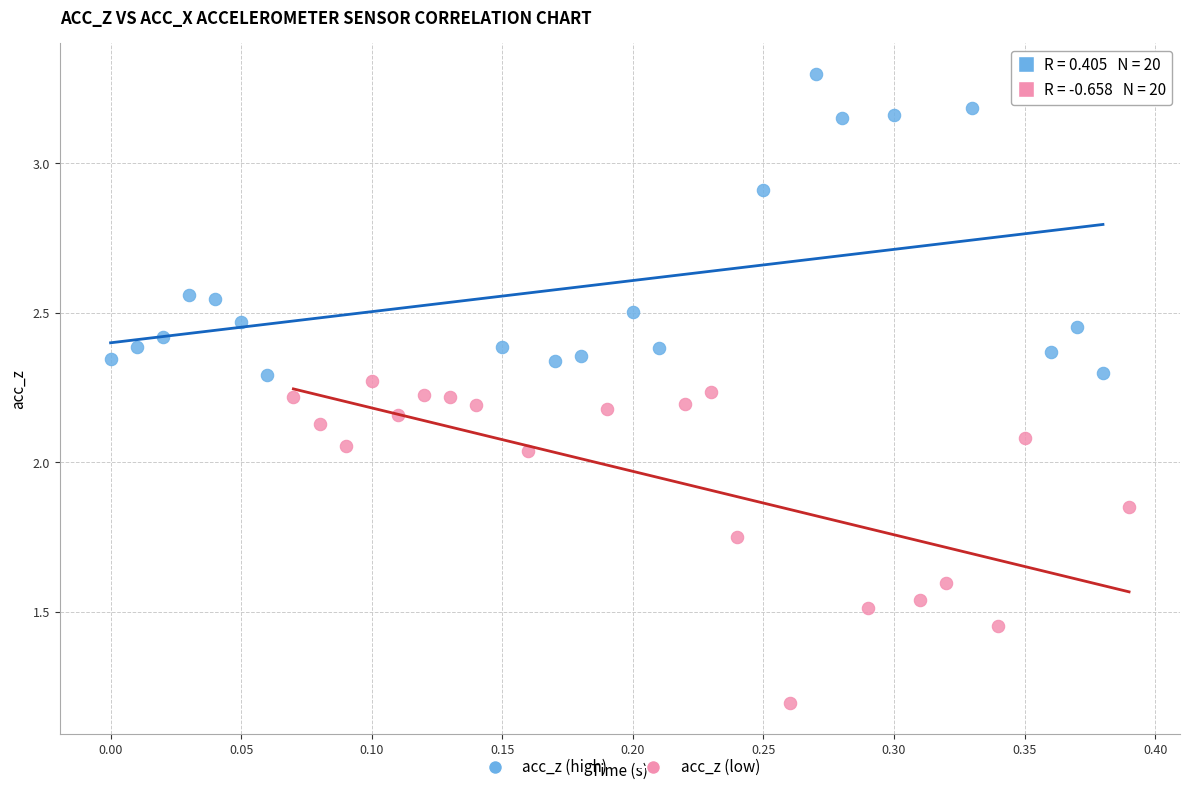

Which series contains the highest Y value?

acc_z (high)